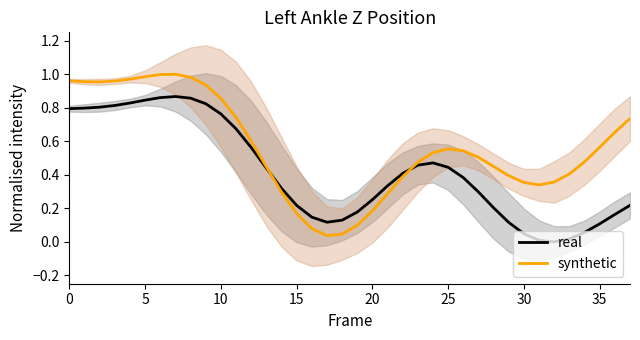

What is the label of the 26th point from the left?

25